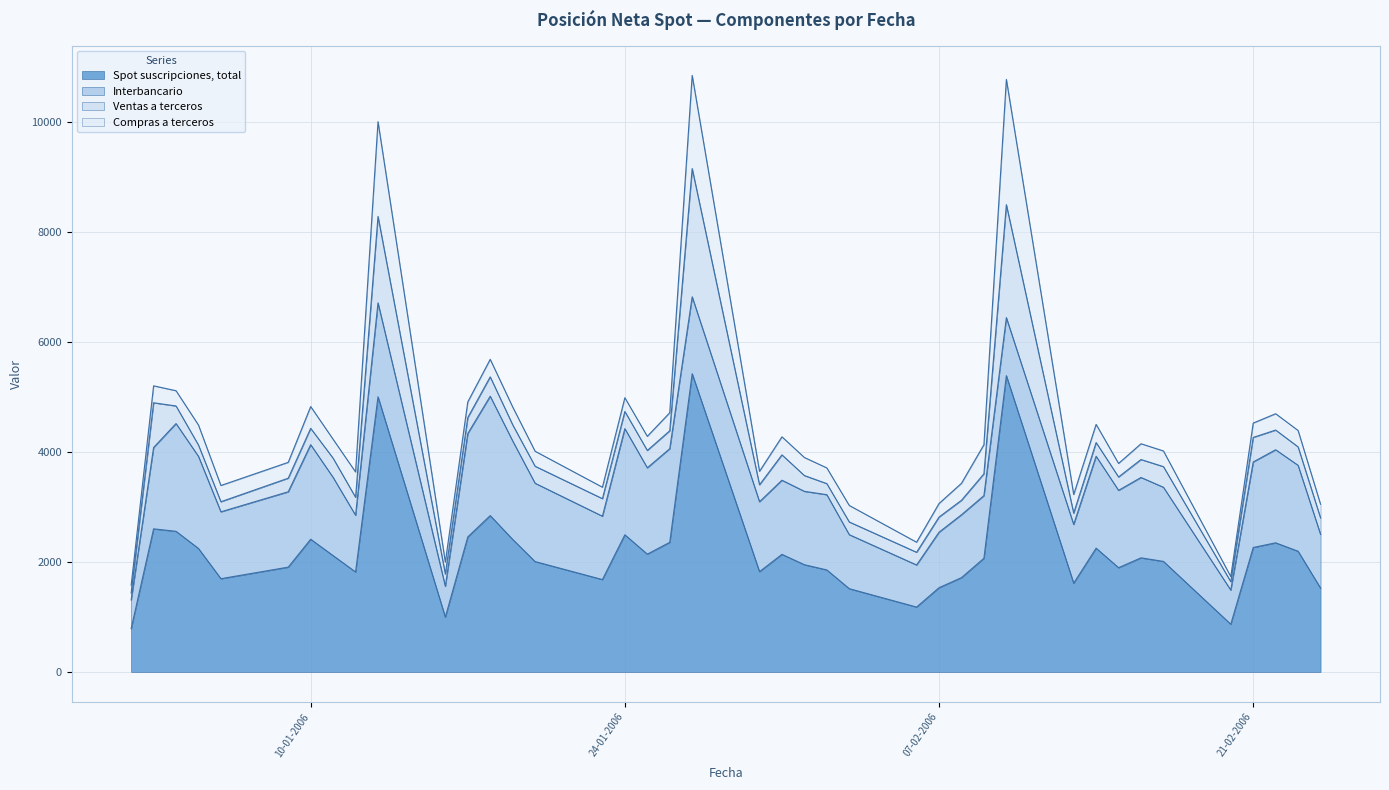

Reading left to right, extract all data points from this chart.

Spot suscripciones, total: 02-01-2006=788	03-01-2006=2601	04-01-2006=2556	05-01-2006=2244	06-01-2006=1695	09-01-2006=1905	10-01-2006=2412	11-01-2006=2114	12-01-2006=1817	13-01-2006=5002	16-01-2006=997	17-01-2006=2454	18-01-2006=2842	19-01-2006=2409	20-01-2006=2006	23-01-2006=1679	24-01-2006=2493	25-01-2006=2141	26-01-2006=2356	27-01-2006=5422	30-01-2006=1823	31-01-2006=2137	01-02-2006=1949	02-02-2006=1854	03-02-2006=1513	06-02-2006=1179	07-02-2006=1531	08-02-2006=1714	09-02-2006=2066	10-02-2006=5386	13-02-2006=1613	14-02-2006=2250	15-02-2006=1895	16-02-2006=2074	17-02-2006=2009	20-02-2006=867	21-02-2006=2262	22-02-2006=2347	23-02-2006=2194	24-02-2006=1524
Interbancario: 02-01-2006=520	03-01-2006=1479	04-01-2006=1959	05-01-2006=1675	06-01-2006=1216	09-01-2006=1370	10-01-2006=1719	11-01-2006=1422	12-01-2006=1032	13-01-2006=1708	16-01-2006=560	17-01-2006=1880	18-01-2006=2170	19-01-2006=1791	20-01-2006=1424	23-01-2006=1152	24-01-2006=1930	25-01-2006=1570	26-01-2006=1702	27-01-2006=1398	30-01-2006=1271	31-01-2006=1348	01-02-2006=1334	02-02-2006=1368	03-02-2006=982	06-02-2006=765	07-02-2006=1009	08-02-2006=1143	09-02-2006=1139	10-02-2006=1055	13-02-2006=1068	14-02-2006=1671	15-02-2006=1406	16-02-2006=1461	17-02-2006=1348	20-02-2006=621	21-02-2006=1555	22-02-2006=1692	23-02-2006=1562	24-02-2006=977
Ventas a terceros: 02-01-2006=127	03-01-2006=813	04-01-2006=320	05-01-2006=205	06-01-2006=183	09-01-2006=247	10-01-2006=297	11-01-2006=349	12-01-2006=326	13-01-2006=1571	16-01-2006=222	17-01-2006=290	18-01-2006=352	19-01-2006=294	20-01-2006=309	23-01-2006=319	24-01-2006=312	25-01-2006=315	26-01-2006=326	27-01-2006=2331	30-01-2006=308	31-01-2006=461	01-02-2006=287	02-02-2006=201	03-02-2006=231	06-02-2006=231	07-02-2006=275	08-02-2006=263	09-02-2006=396	10-02-2006=2053	13-02-2006=205	14-02-2006=249	15-02-2006=243	16-02-2006=326	17-02-2006=375	20-02-2006=152	21-02-2006=446	22-02-2006=358	23-02-2006=335	24-02-2006=299
Compras a terceros: 02-01-2006=141	03-01-2006=308	04-01-2006=277	05-01-2006=364	06-01-2006=295	09-01-2006=288	10-01-2006=396	11-01-2006=344	12-01-2006=460	13-01-2006=1723	16-01-2006=216	17-01-2006=284	18-01-2006=319	19-01-2006=324	20-01-2006=273	23-01-2006=208	24-01-2006=250	25-01-2006=257	26-01-2006=328	27-01-2006=1694	30-01-2006=245	31-01-2006=328	01-02-2006=328	02-02-2006=286	03-02-2006=300	06-02-2006=183	07-02-2006=247	08-02-2006=309	09-02-2006=530	10-02-2006=2278	13-02-2006=339	14-02-2006=330	15-02-2006=246	16-02-2006=287	17-02-2006=285	20-02-2006=94	21-02-2006=261	22-02-2006=297	23-02-2006=298	24-02-2006=249